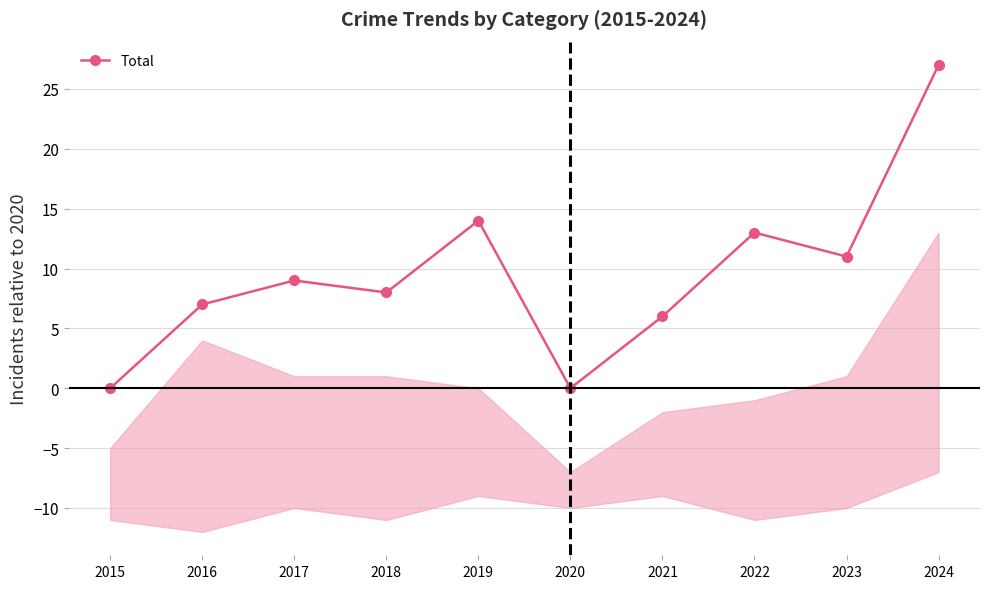

Reading left to right, what are all the values shown in this chart?

2015=0	2016=7	2017=9	2018=8	2019=14	2020=0	2021=6	2022=13	2023=11	2024=27